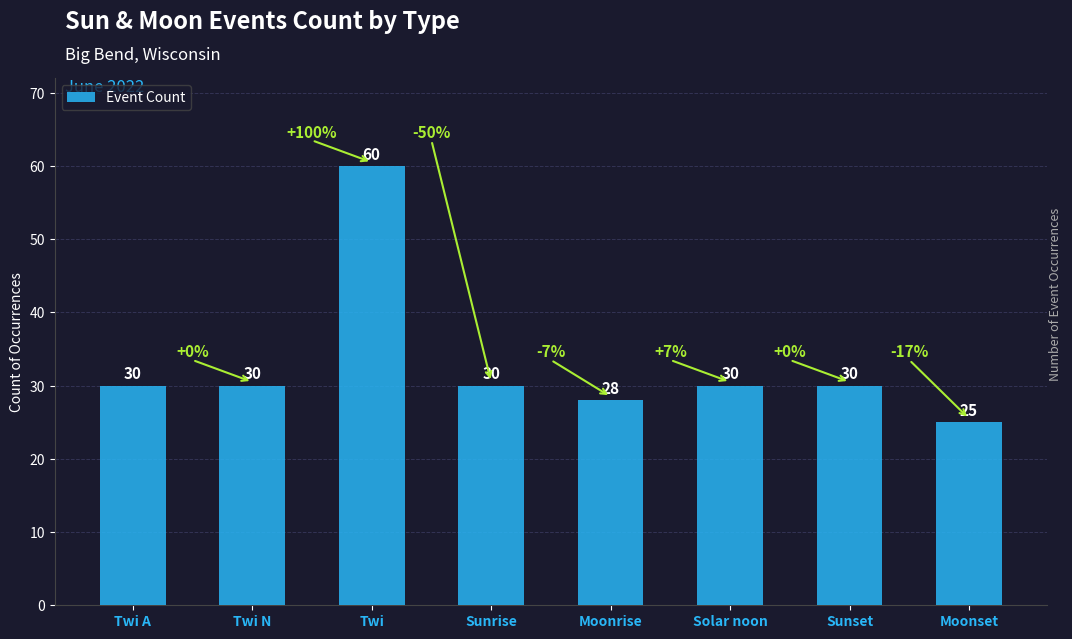

What is the smallest value displayed?

25